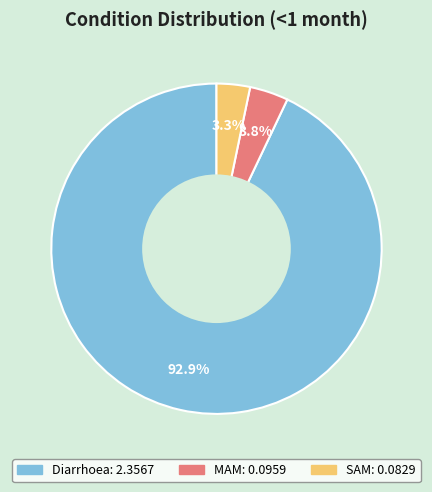

How many segments does this pie chart have?

3